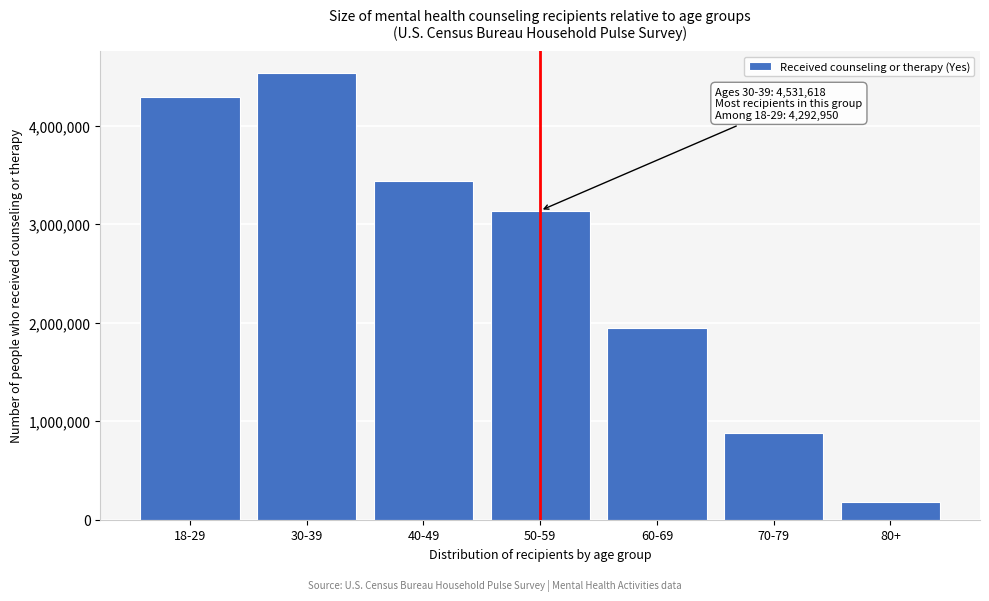

Reading left to right, what are all the values shown in this chart?

18-29=4292950	30-39=4531618	40-49=3433537	50-59=3138020	60-69=1943118	70-79=882136	80+=182733